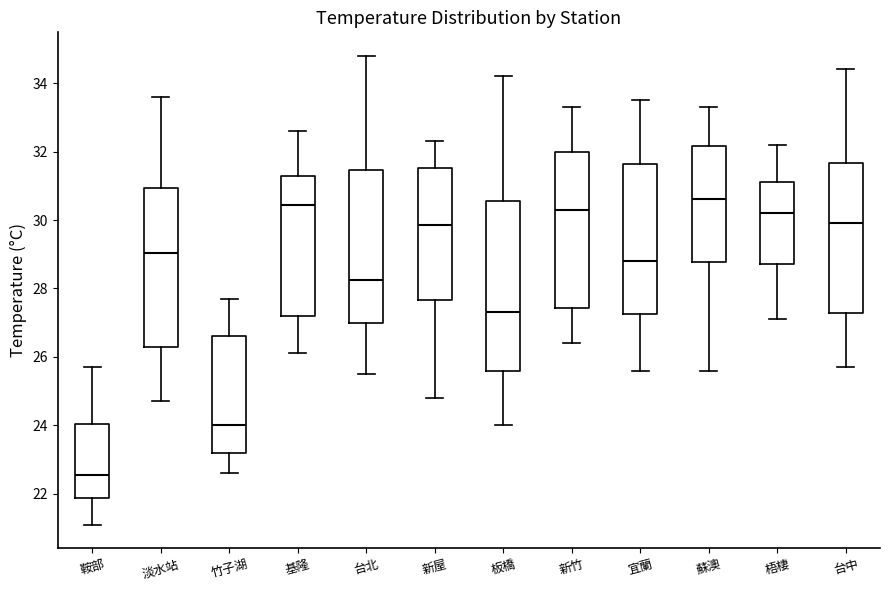

Reading left to right, transcribe this box plot: for each box, give where its median line is, the range the box spans, and where its two whiskers end, as read against the y-axis. The values are not printed on the chart, so give them approximately, as read against the axis.

鞍部: median 22.6, box 21.8 to 24.0, whiskers 21.2 to 25.8
淡水站: median 29.0, box 26.2 to 31.0, whiskers 24.8 to 33.6
竹子湖: median 24.0, box 23.2 to 26.6, whiskers 22.6 to 27.8
基隆: median 30.4, box 27.2 to 31.2, whiskers 26.2 to 32.6
台北: median 28.2, box 27.0 to 31.4, whiskers 25.6 to 34.8
新屋: median 29.8, box 27.6 to 31.6, whiskers 24.8 to 32.4
板橋: median 27.4, box 25.6 to 30.6, whiskers 24.0 to 34.2
新竹: median 30.4, box 27.4 to 32.0, whiskers 26.4 to 33.4
宜蘭: median 28.8, box 27.2 to 31.6, whiskers 25.6 to 33.6
蘇澳: median 30.6, box 28.8 to 32.2, whiskers 25.6 to 33.4
梧棲: median 30.2, box 28.8 to 31.2, whiskers 27.2 to 32.2
台中: median 30.0, box 27.2 to 31.6, whiskers 25.8 to 34.4